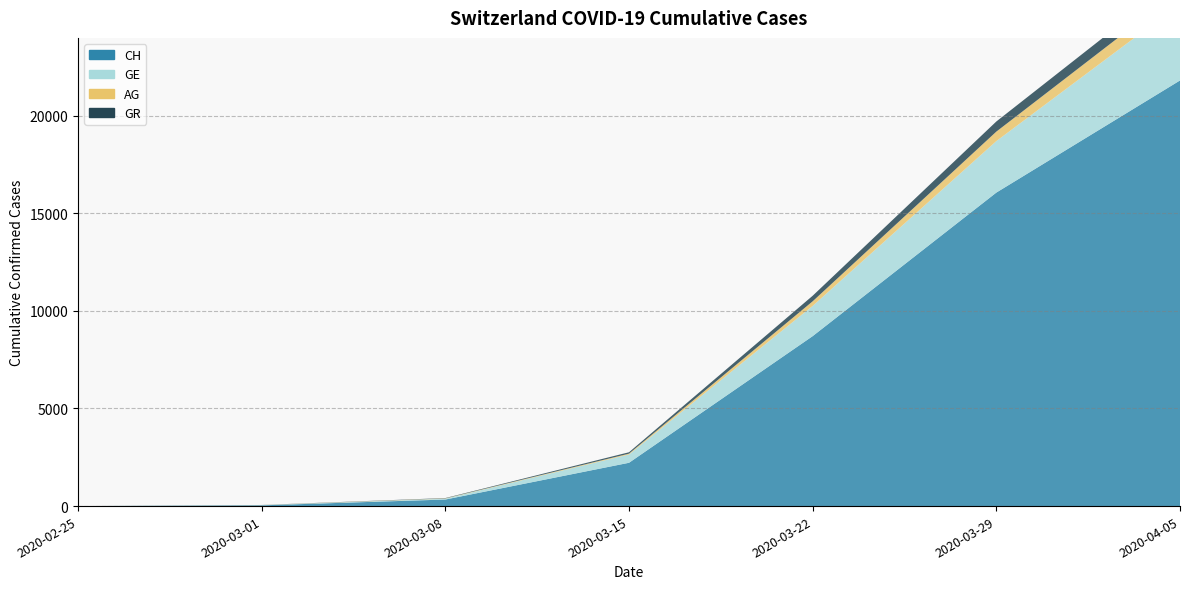

Reading right to left, extract all data points from this chart.

CH: 21804	16060	8707	2219	336	38	0
GE: 3928	2638	1549	425	44	9	0
AG: 702	485	235	43	14	4	0
GR: 657	519	284	71	18	6	0